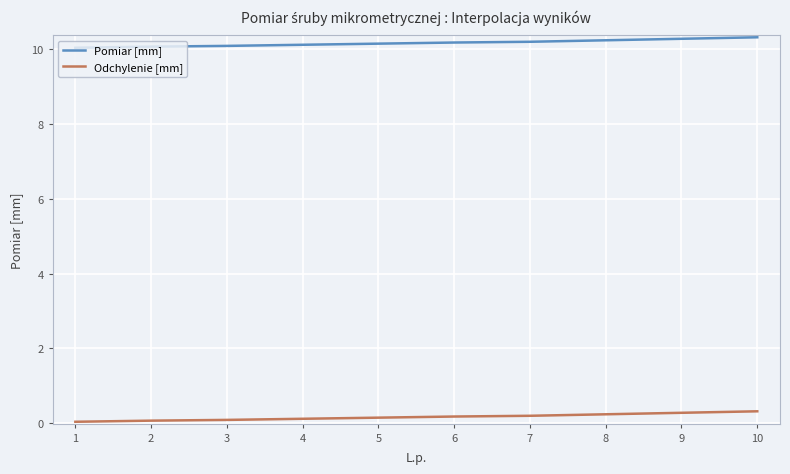

Is it true that Pomiar [mm] equals 10.2 at 5?

True